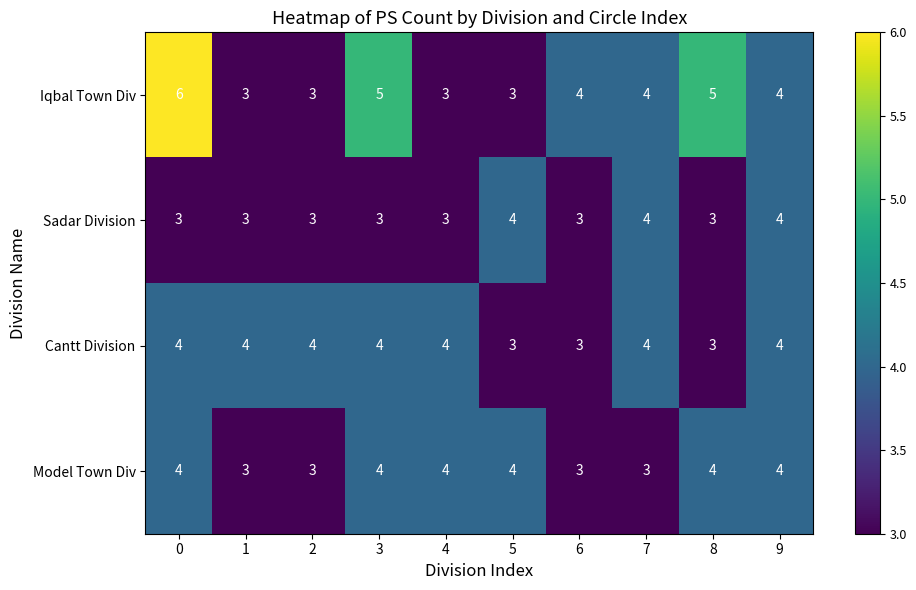

Which series changed the most between 2 and 8?

Iqbal Town Div